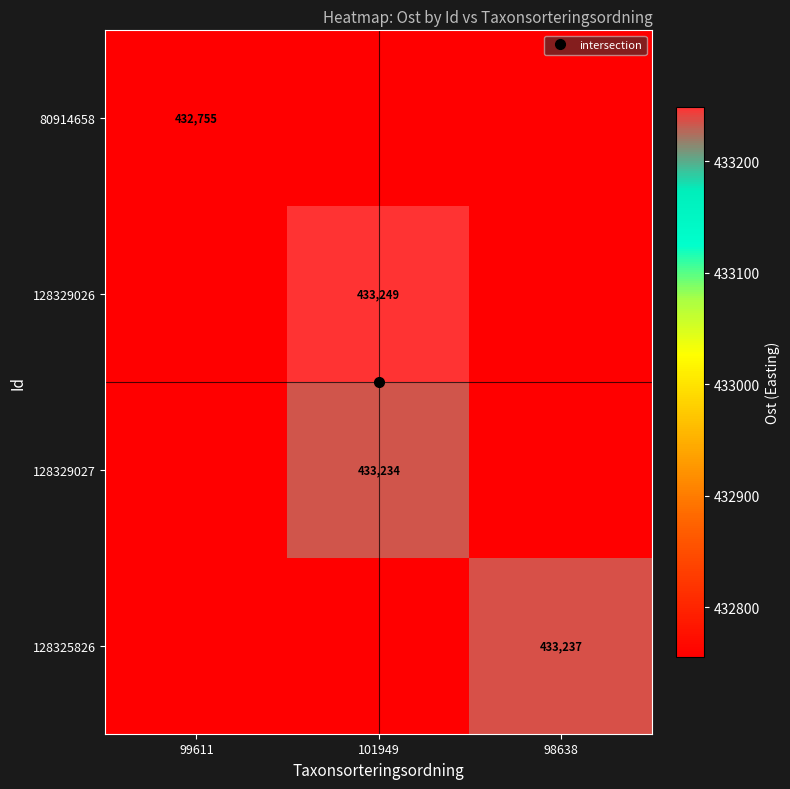

At which label does 128329027 reach its peak?

101949